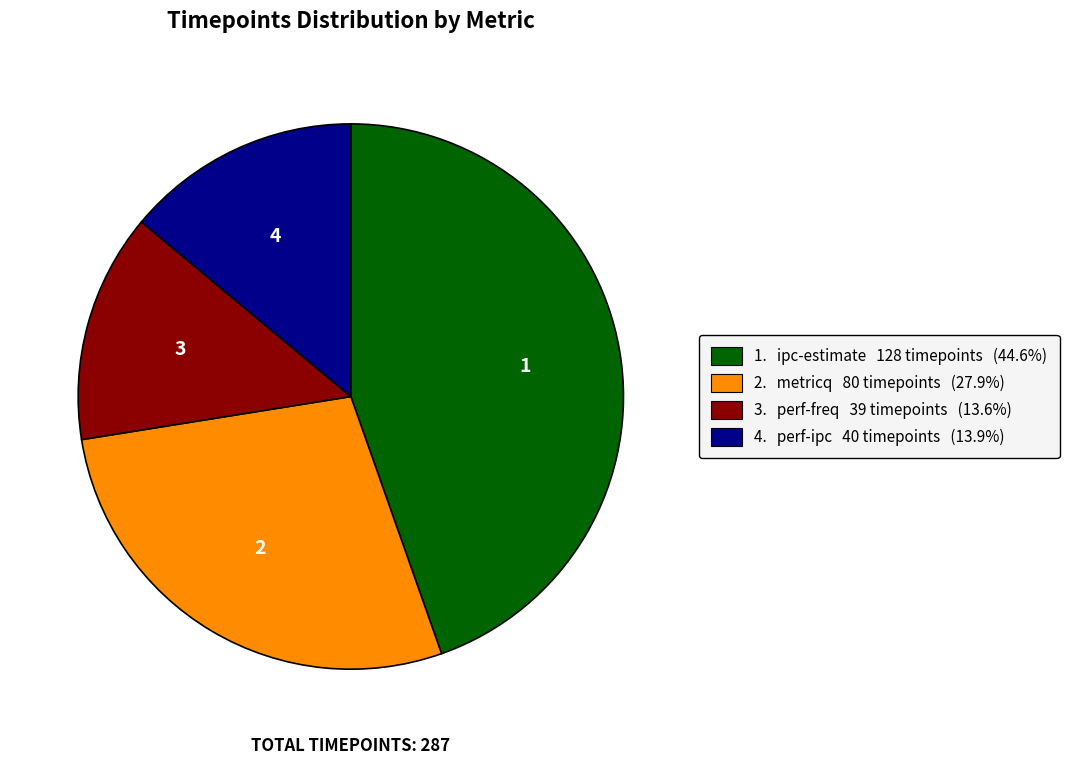

Does any single category account for the majority?

No